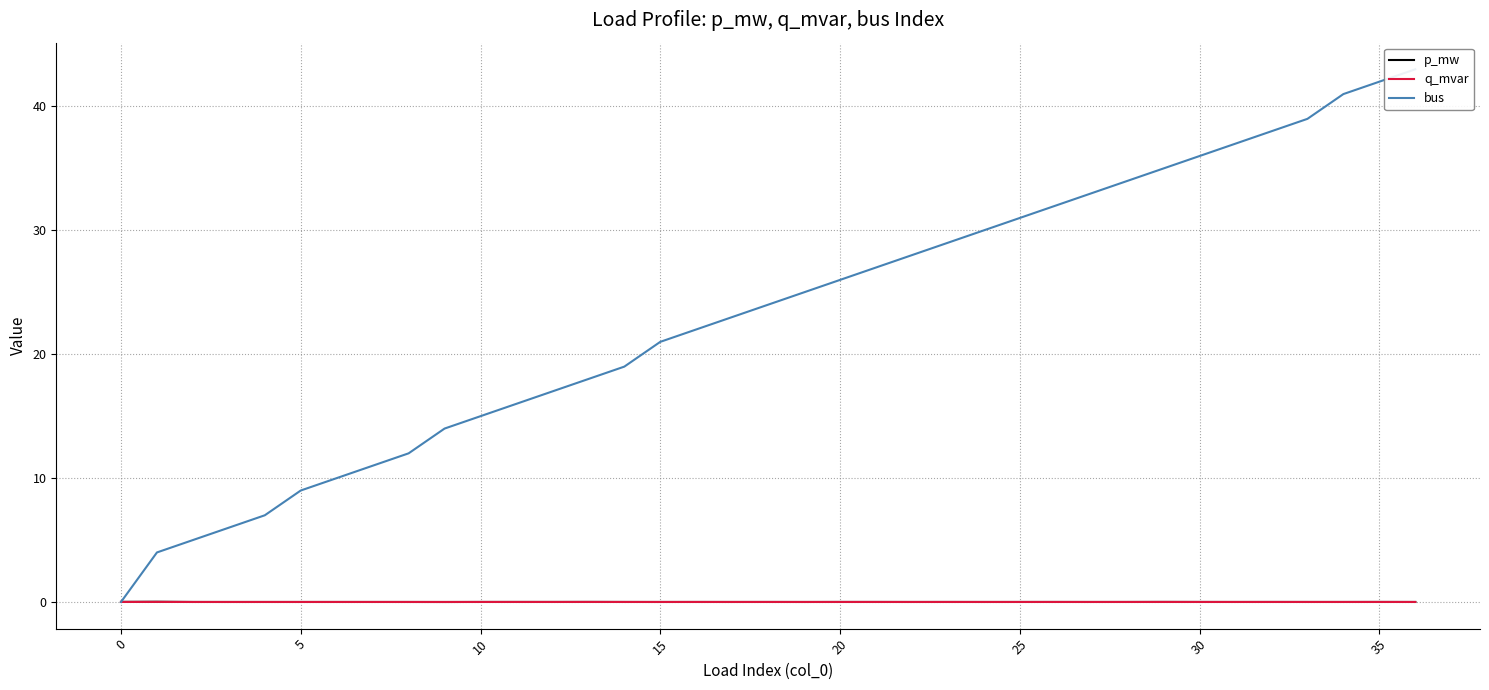

What is the label of the 30th point from the left?

29